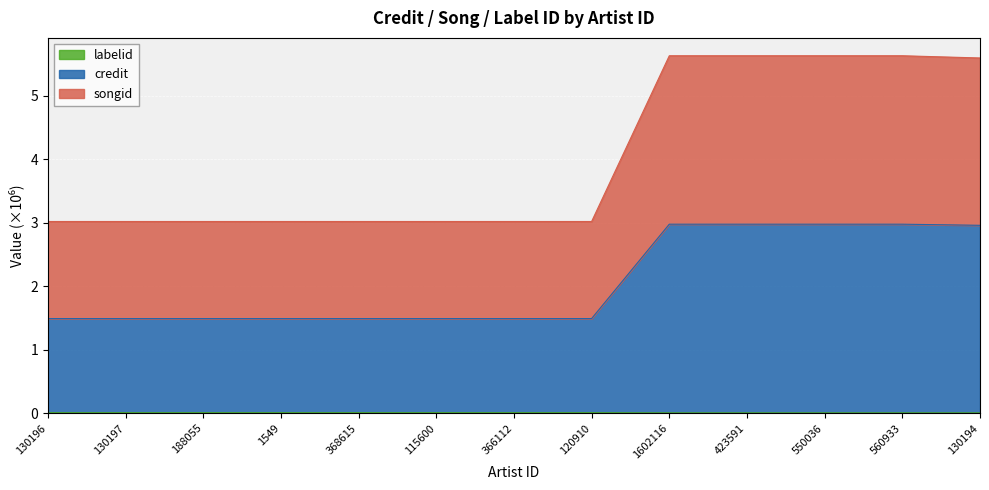

How many lines are shown in the chart?

3